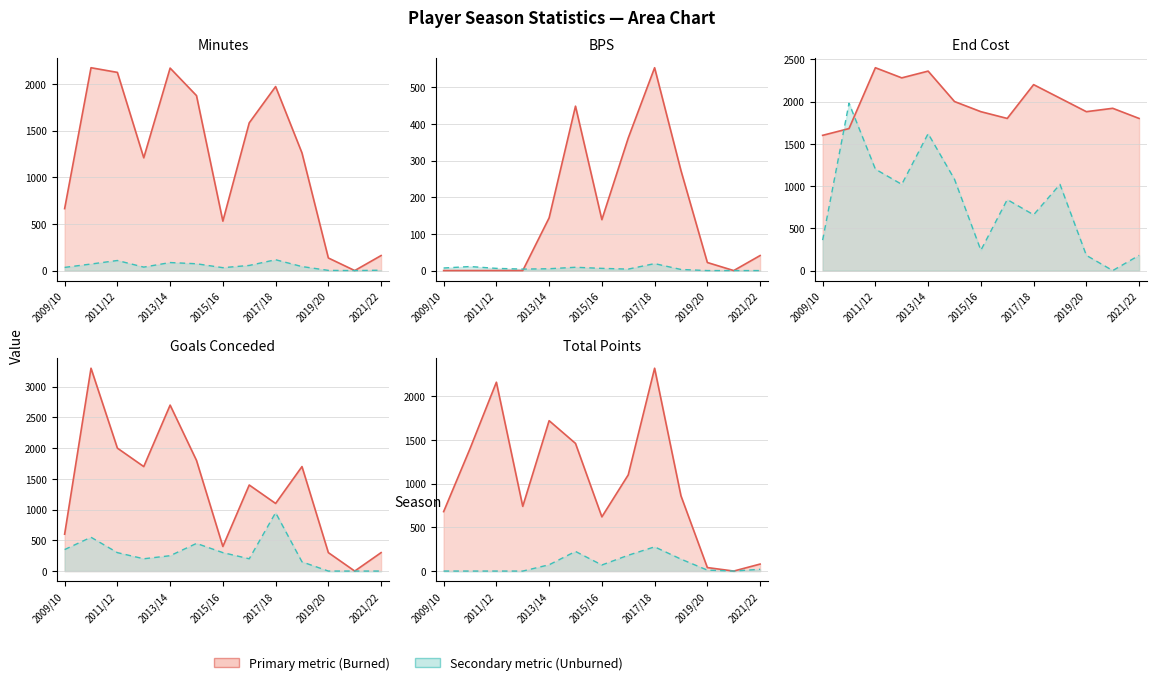

Between 2017/18 and 2009/10, which is larger?

2017/18